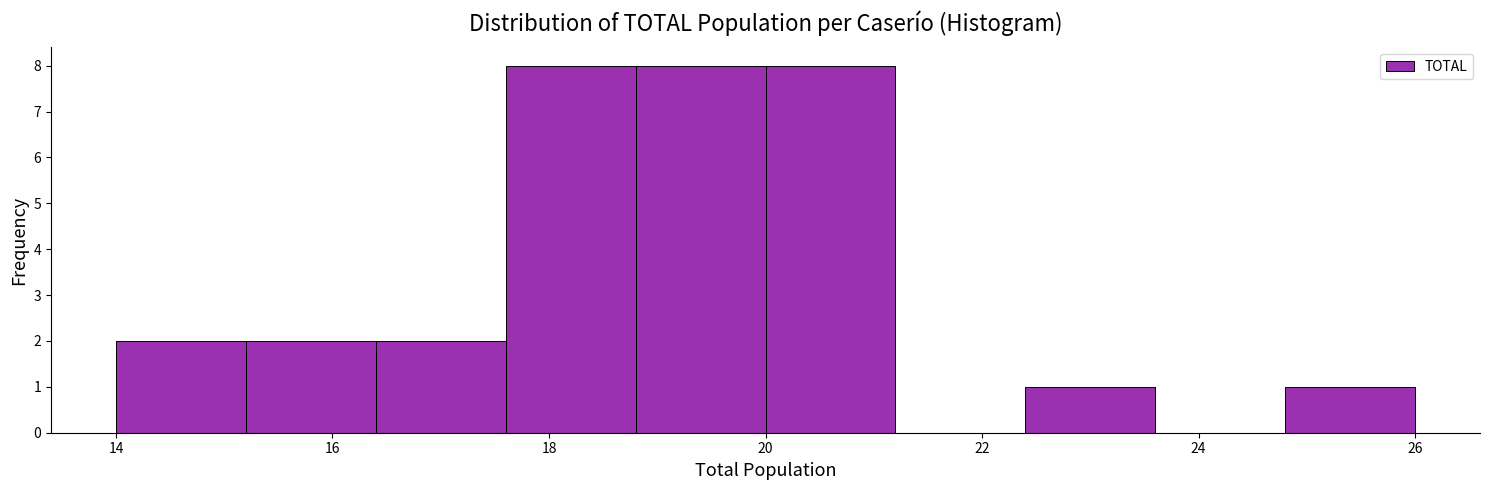

Reading left to right, list every bar in this chart as the range it spans on the x-axis followed by its height. The values are not printed on the chart, so give them approximately, as read against the axis.

14.0 to 15.2: 2
15.2 to 16.4: 2
16.4 to 17.6: 2
17.6 to 18.8: 8
18.8 to 20.0: 8
20.0 to 21.2: 8
21.2 to 22.4: 0
22.4 to 23.6: 1
23.6 to 24.8: 0
24.8 to 26.0: 1